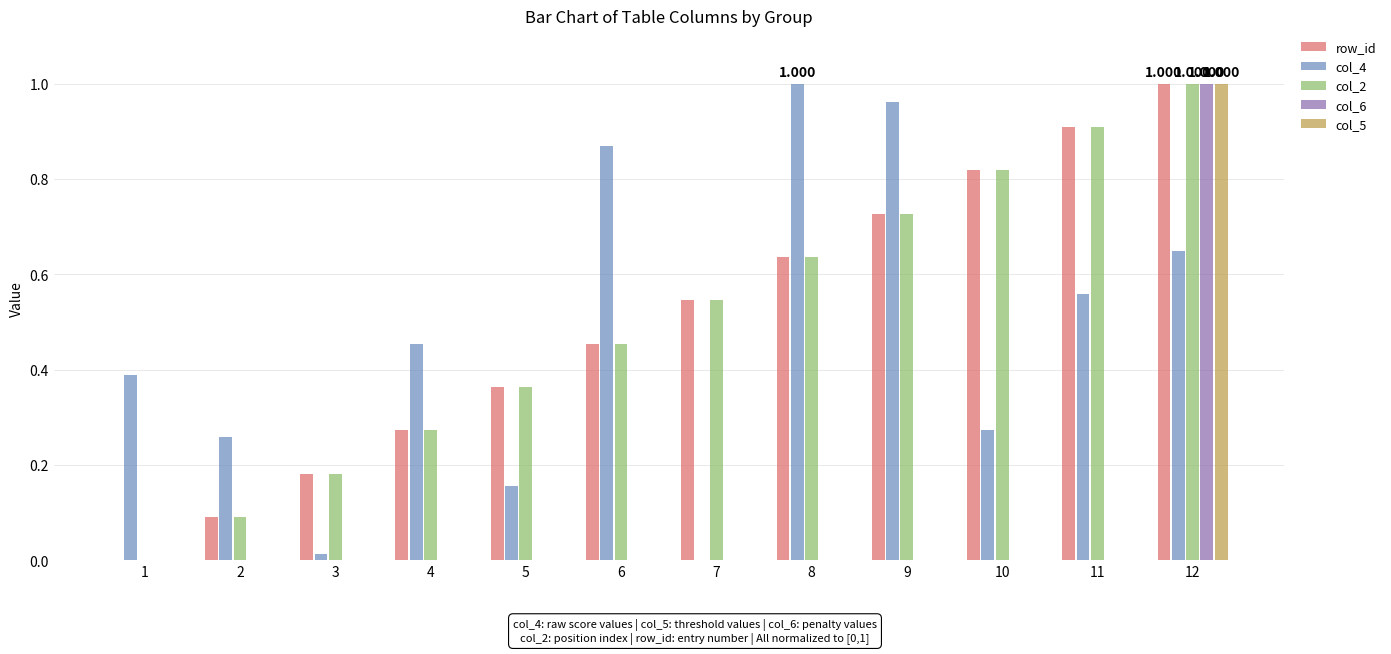

Read the col_4 value at 9.

1.0